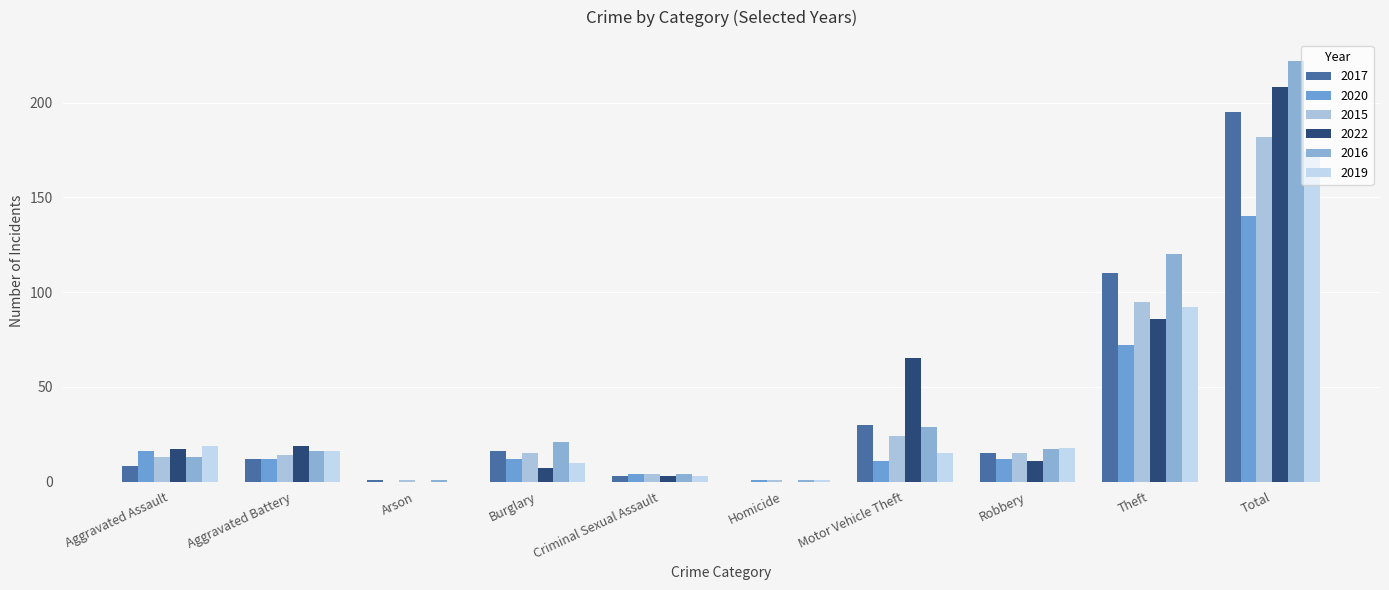

What is the lowest value of the 2015 series?

1